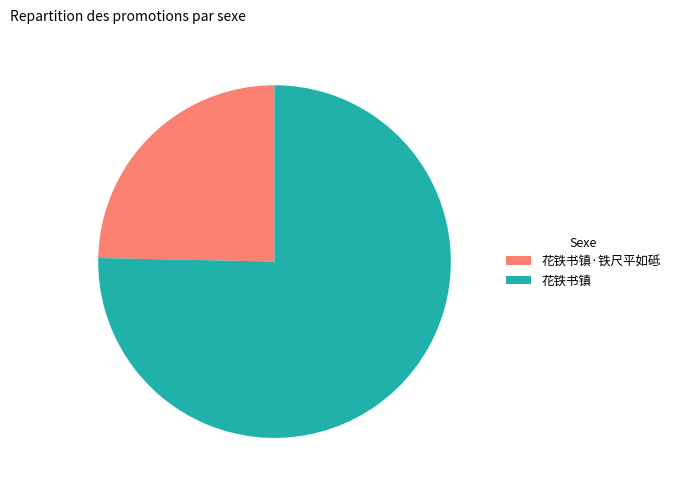

Which has a higher value, 花铁书镇·铁尺平如砥 or 花铁书镇?

花铁书镇